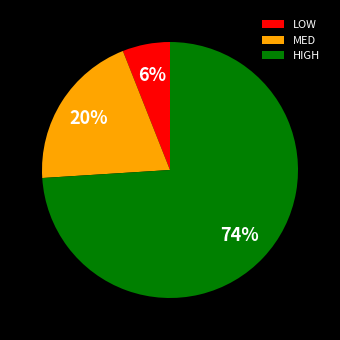

Does any single category account for the majority?

Yes